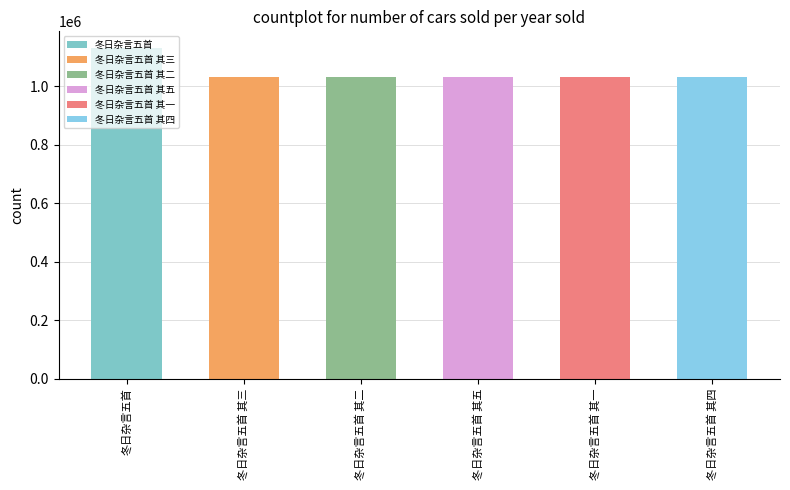

How many values are below 1032817?

3